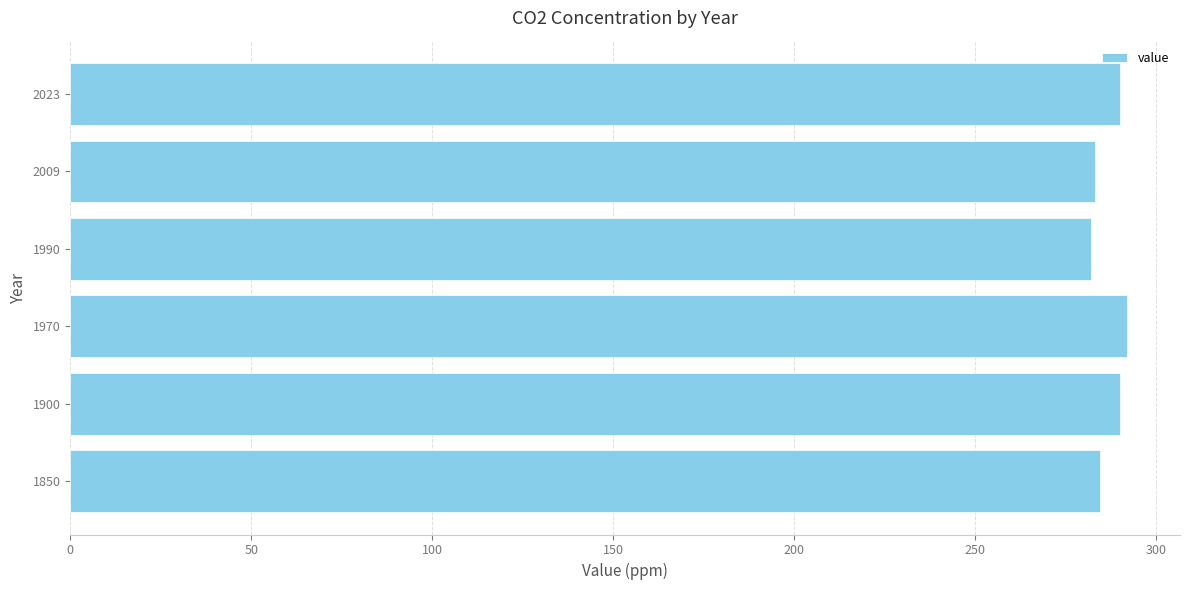

What is the average value?

286.9